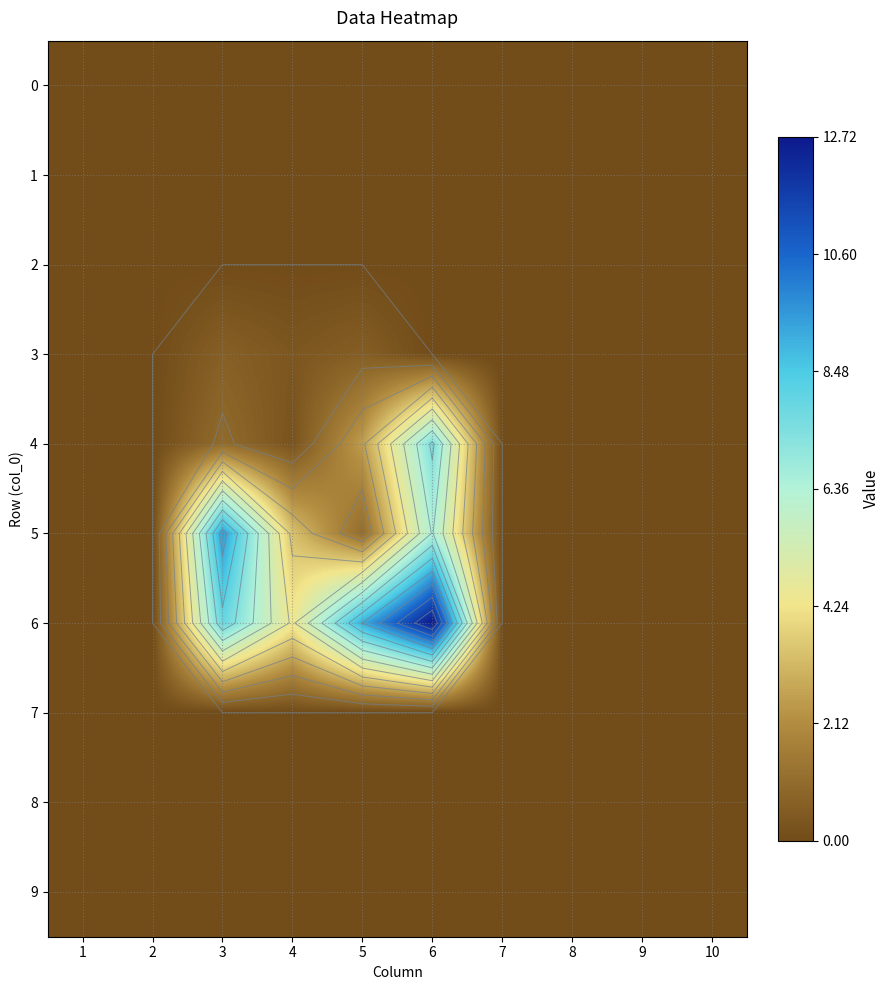

What is the maximum value shown in the chart?

12.7